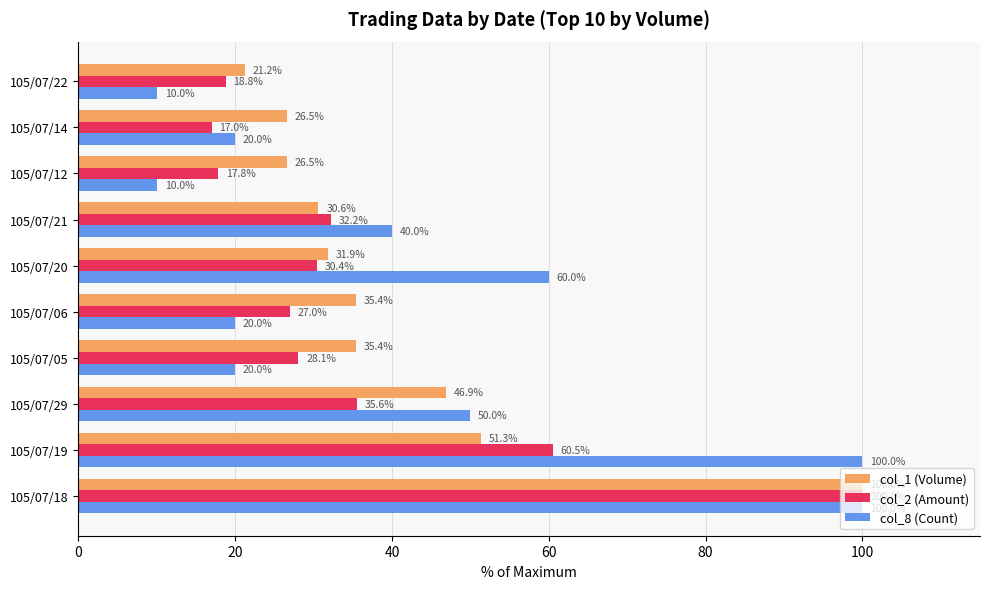

True or false: col_8 (Count) has a value of 20.0 at 105/07/14.

True